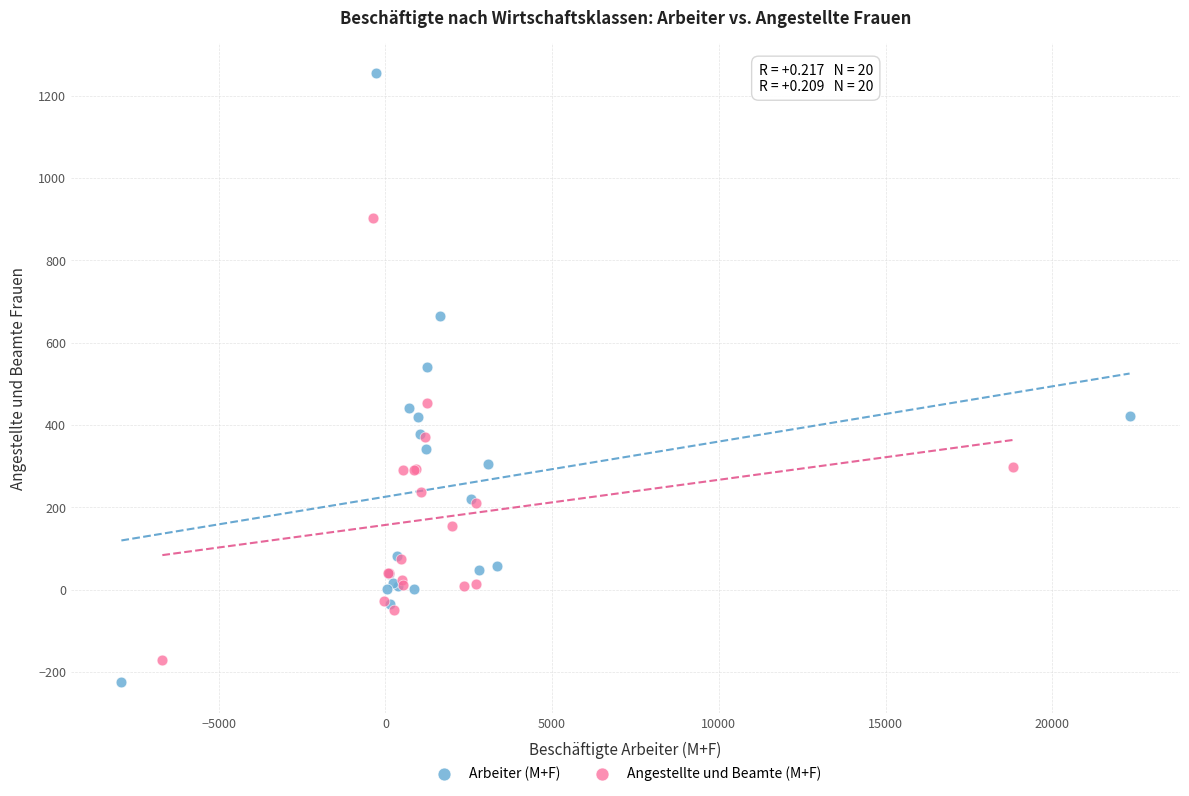

Which series has the widest spread of Y values?

Arbeiter (M+F)